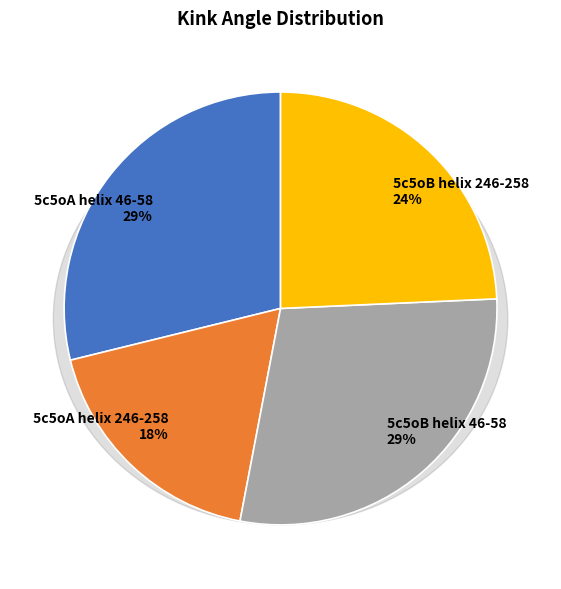

Does 5c5oA helix 246-258 represent more than half of the total?

No